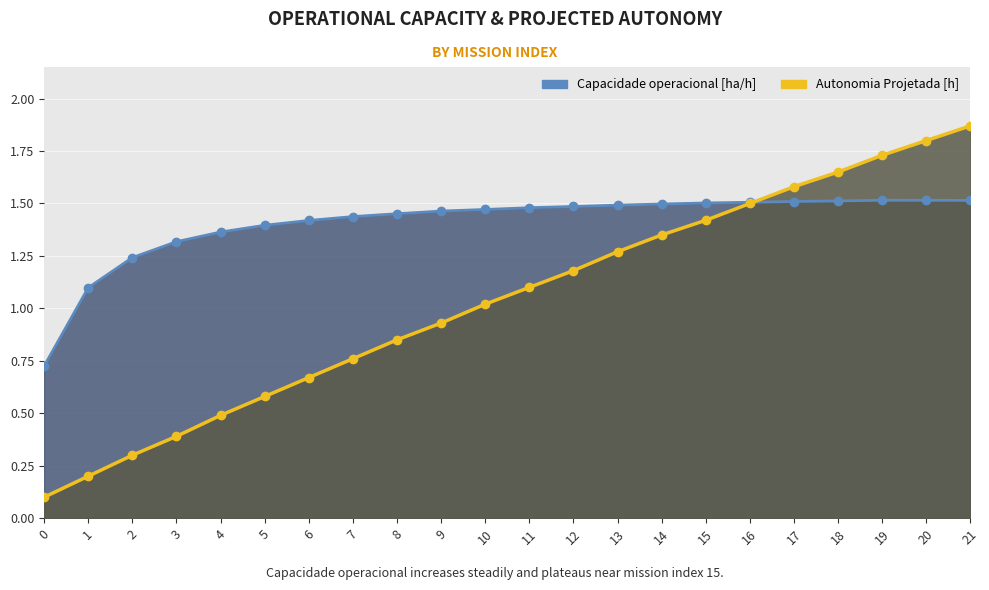

True or false: Autonomia Projetada [h] has more than 2 interior local peaks.

False